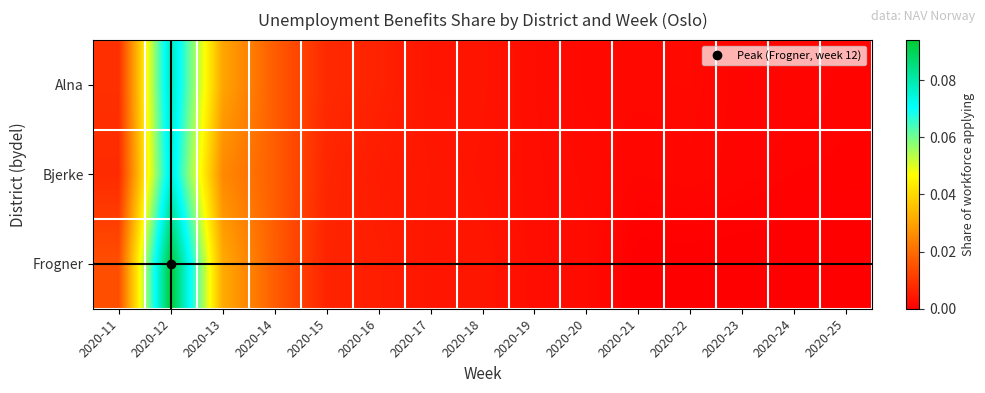

Which category has the highest value across all series?

2020-12